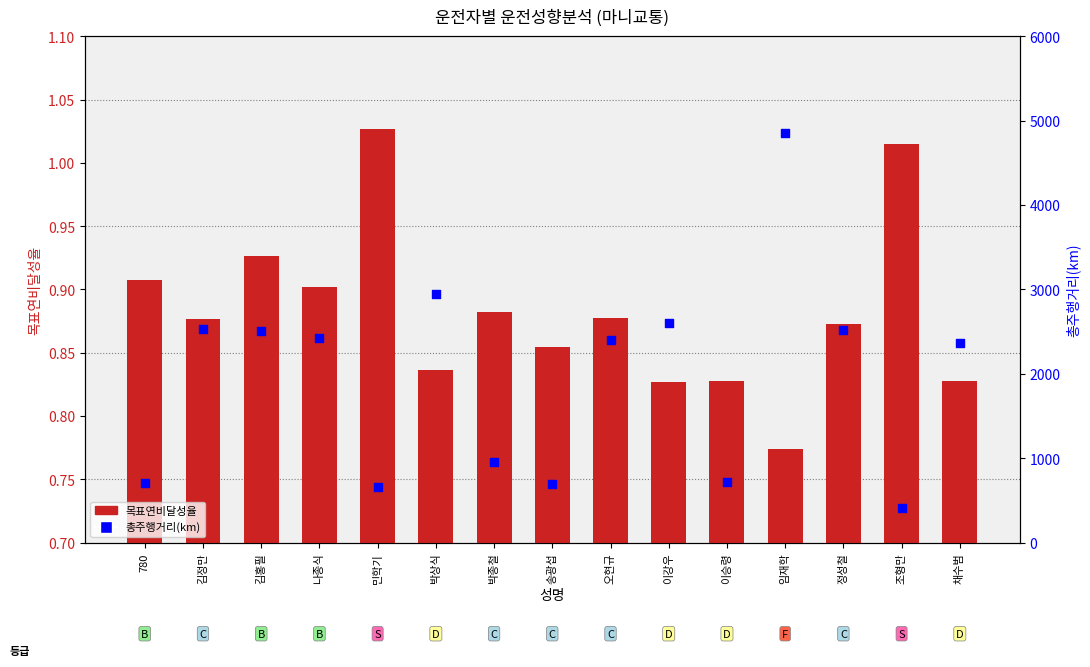

At which category is the sum across all series the highest?

임재학